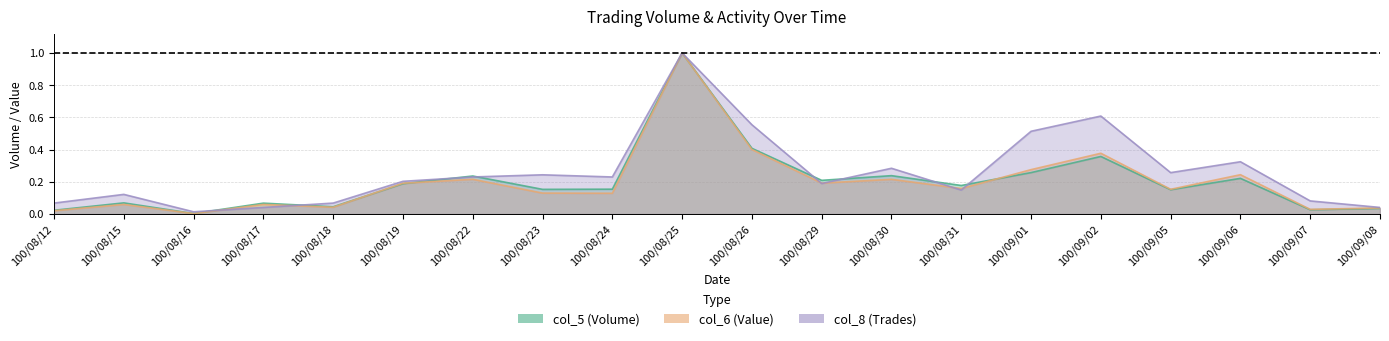

What is the sum of all col_5 (Volume) values?

4.0